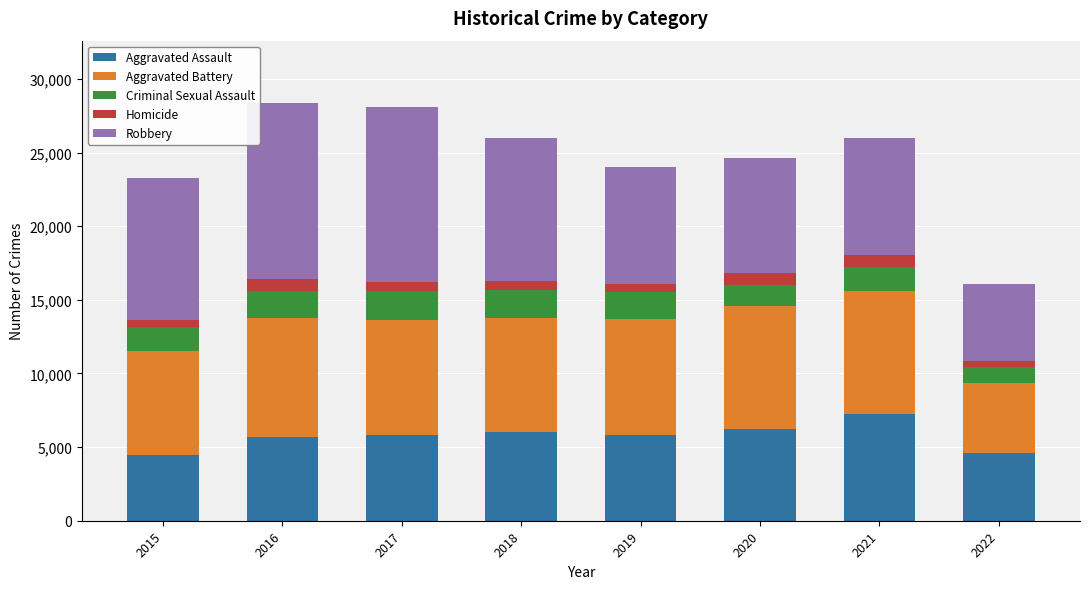

What is the minimum value for Aggravated Assault?

4480